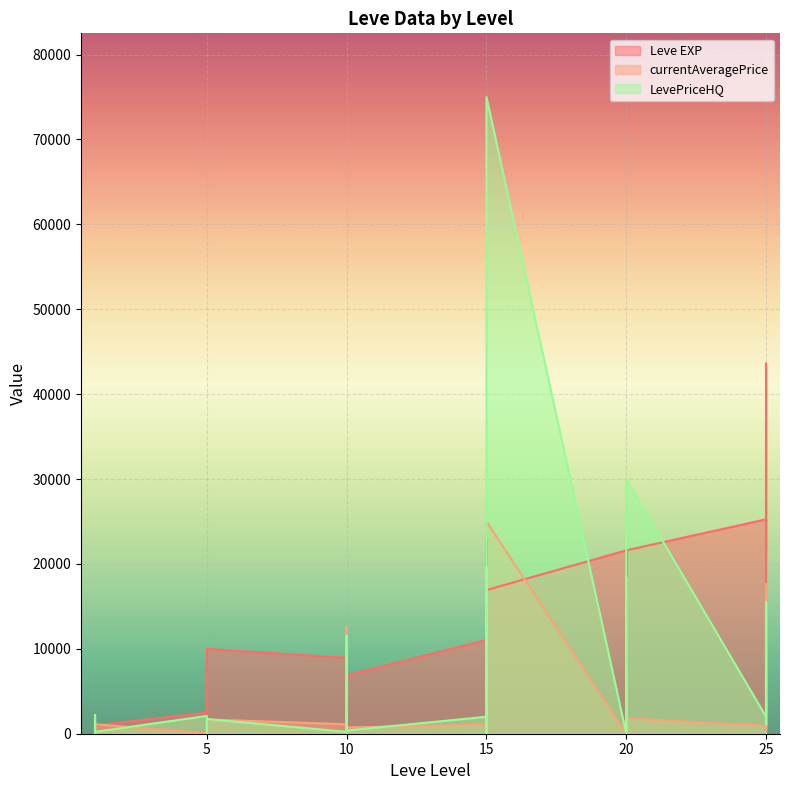

What is the sum of all LevePriceHQ values?

238658.5